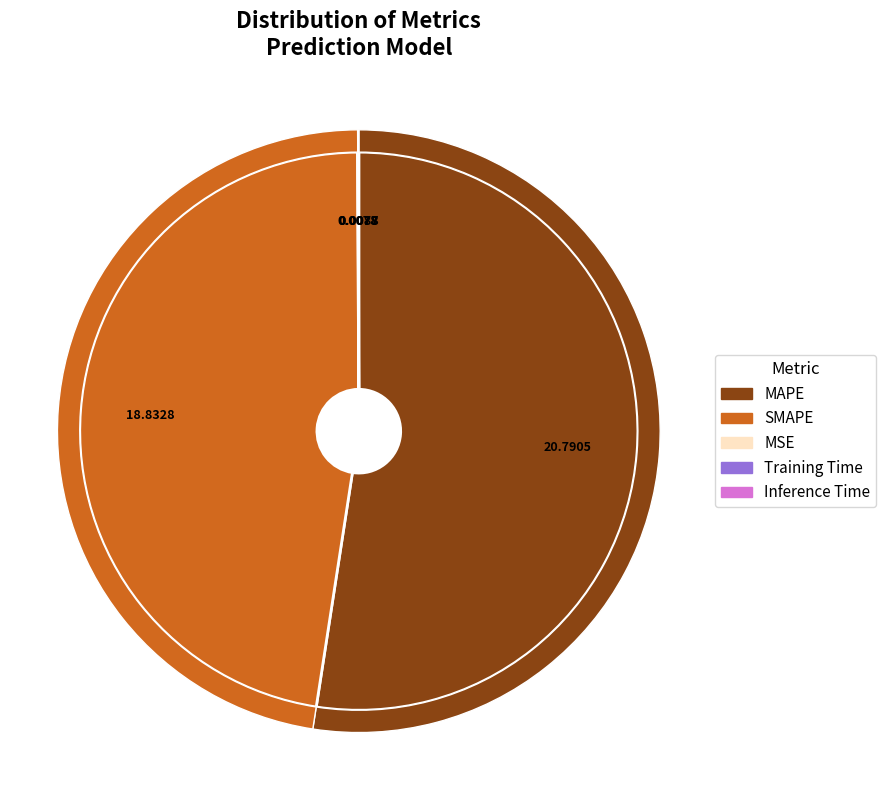

What percentage do MAPE and MSE together represent?

52.5%